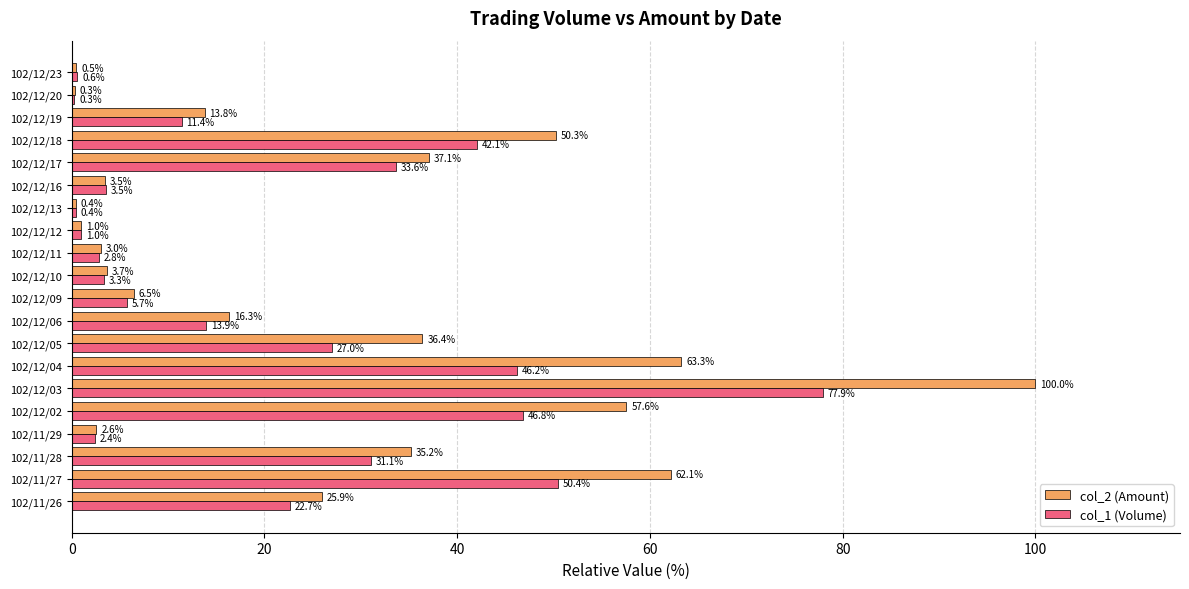

Which series has the widest spread of values?

col_2 (Amount)